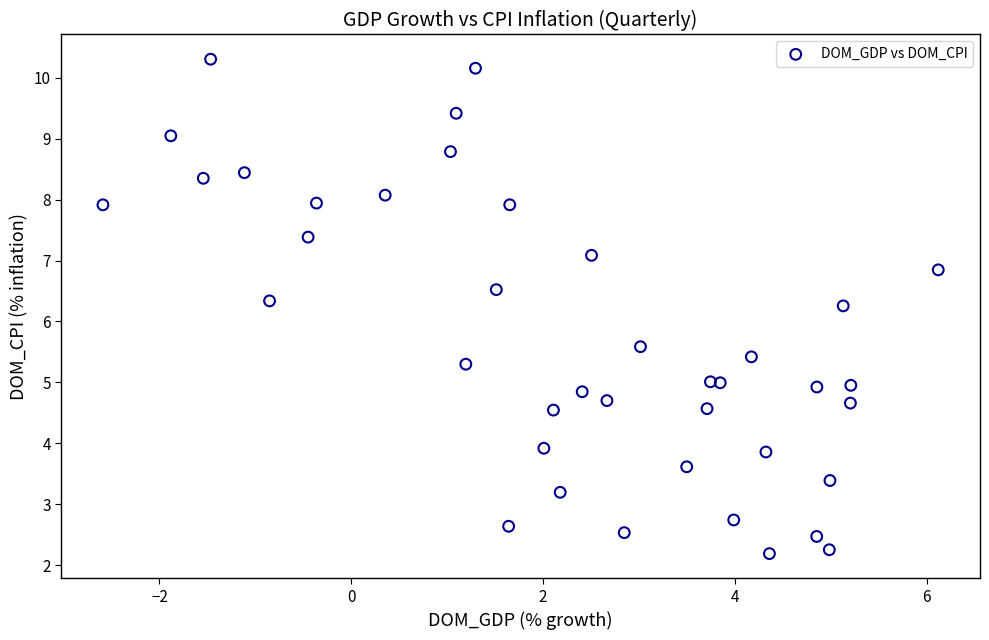

What is the range of X values (max minus min)?

8.7